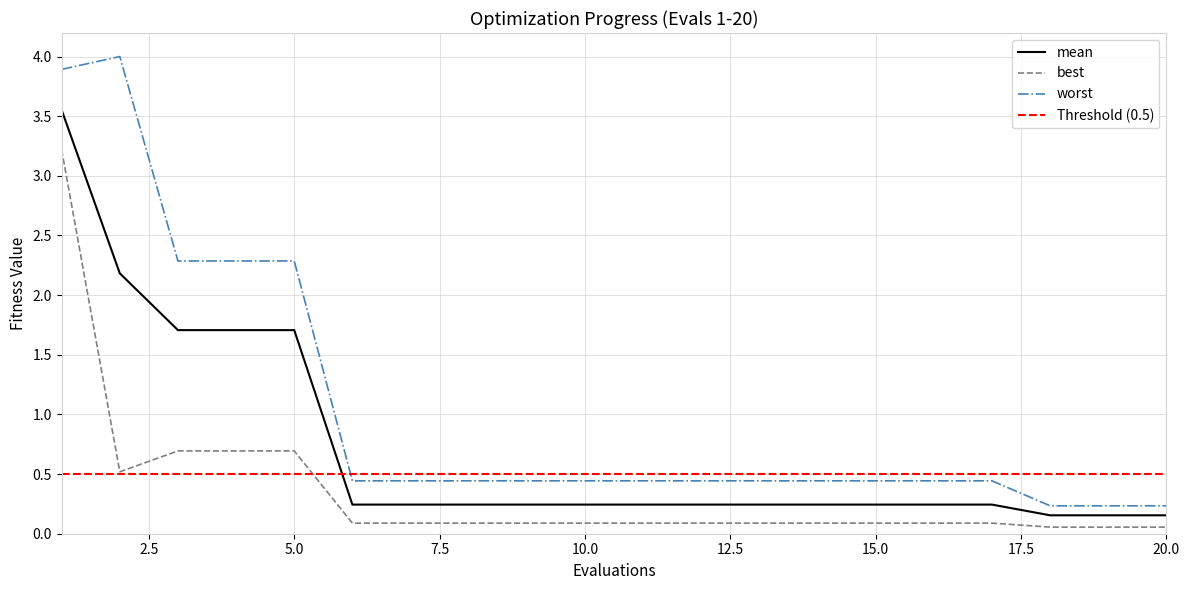

Which series has the widest spread of values?

worst